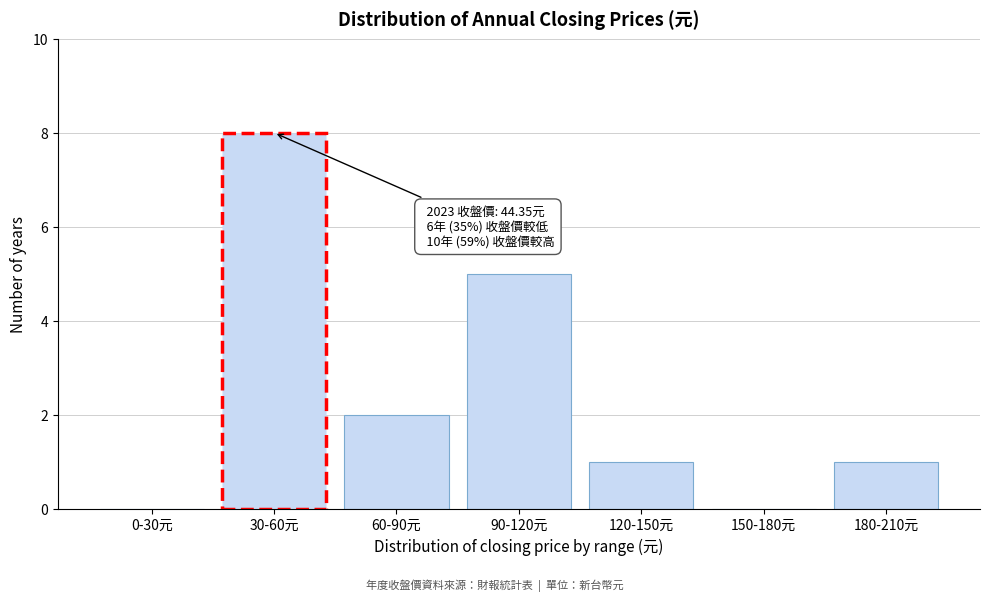

Reading left to right, extract all data points from this chart.

0-30元=0	30-60元=8	60-90元=2	90-120元=5	120-150元=1	150-180元=0	180-210元=1